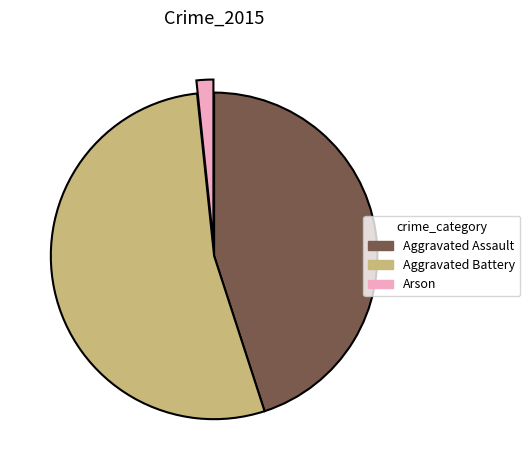

Combined, do Arson and Aggravated Battery account for over 50%?

Yes